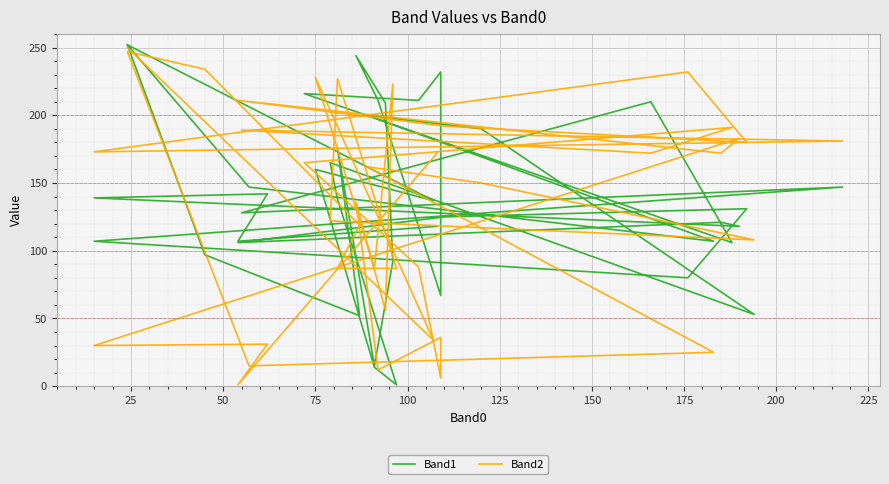

What is the difference between the maximum and minimum values in the Band2 series?

249